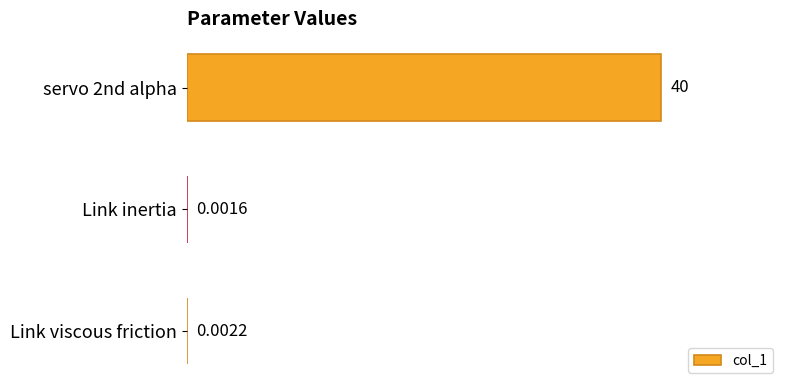

What is the sum of the values at Link viscous friction and servo 2nd alpha?

40.0